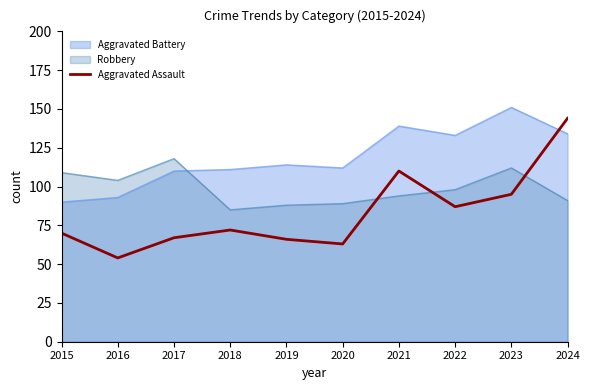

True or false: Aggravated Assault has a value of 183 at 2021.

False